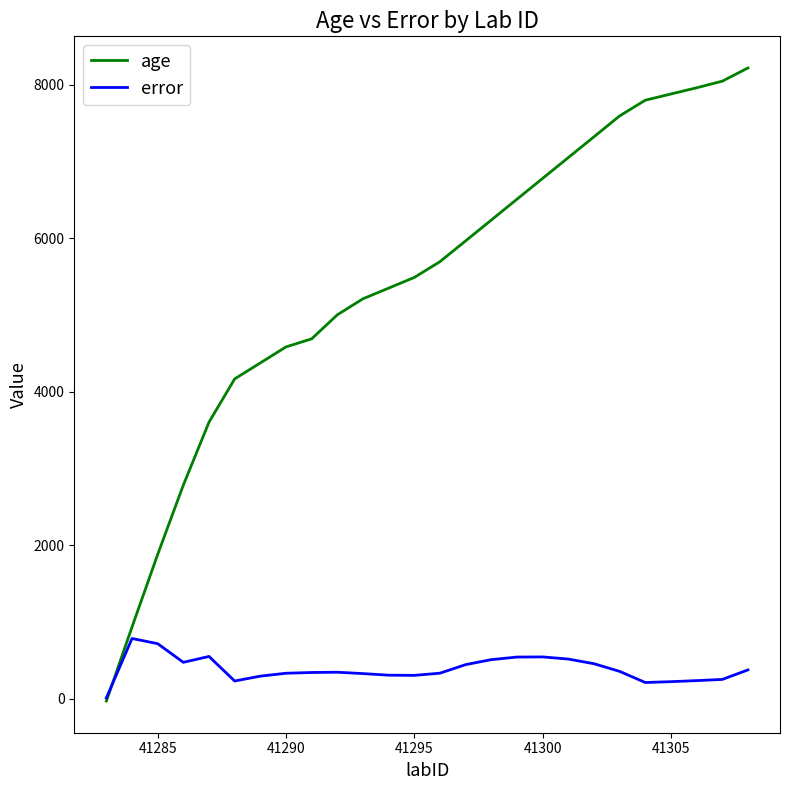

Rank the series by their maximum value, from highest to lowest.

age, error